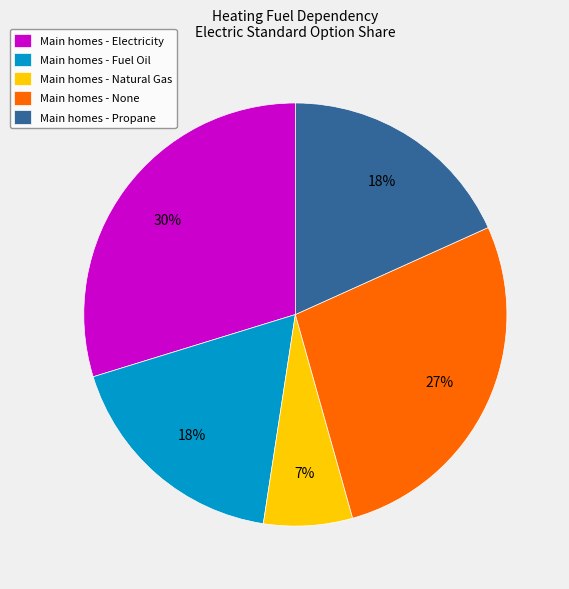

To the nearest percent, what is the difference between the largest and smallest slice percentages?

23%